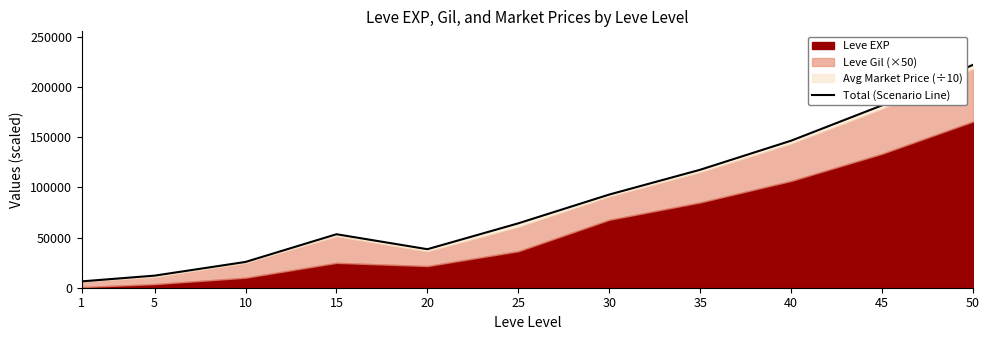

Reading right to left, list all the values displayed in this chart.

50=222220.0	45=181810.0	40=146570.0	35=117600.0	30=92880.0	25=64203.3	20=38400.0	15=53315.0	10=25700.2	5=12049.9	1=6347.7